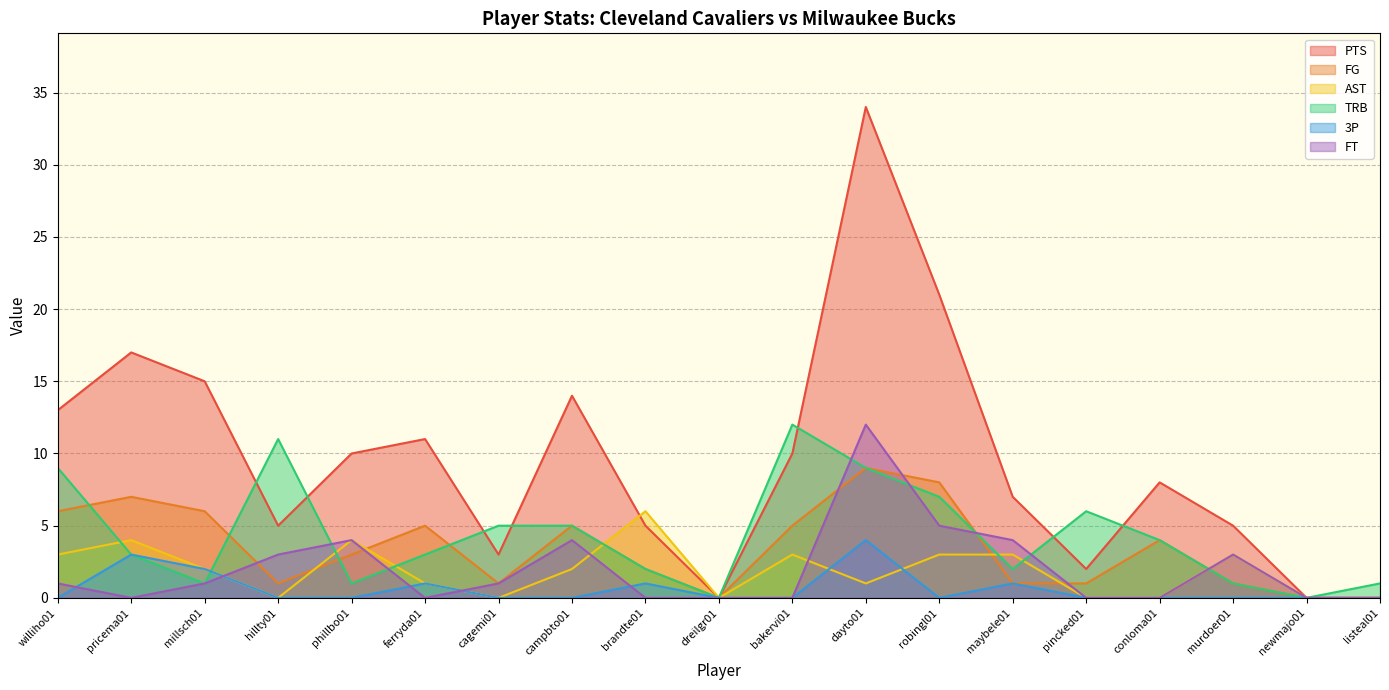

How many values in the FG series are below 3?

9